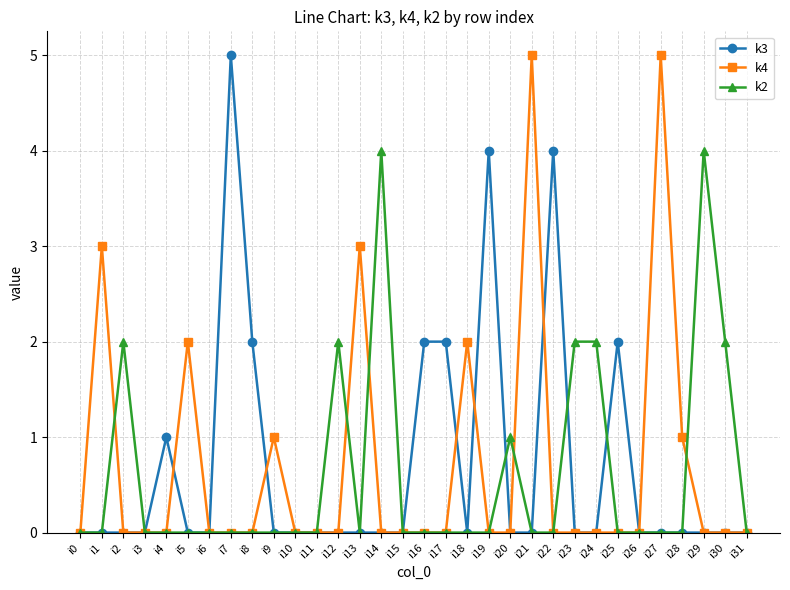

What is the approximate value of k2 at i29?

4